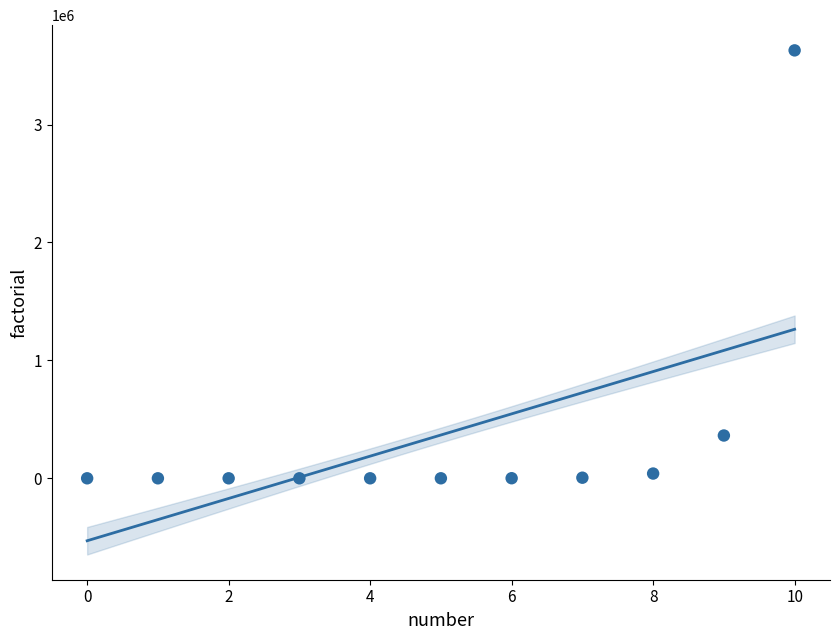

What is the range of Y values (max minus min)?

3628799